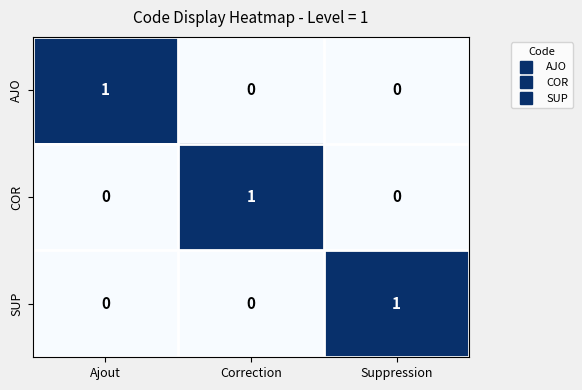

Is it true that SUP equals 1 at Correction?

False